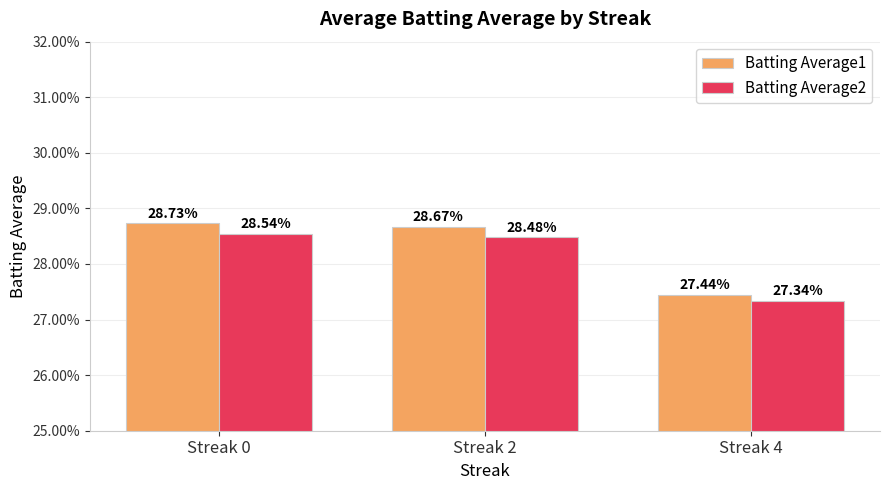

What are all the series names shown in the legend?

Batting Average1, Batting Average2